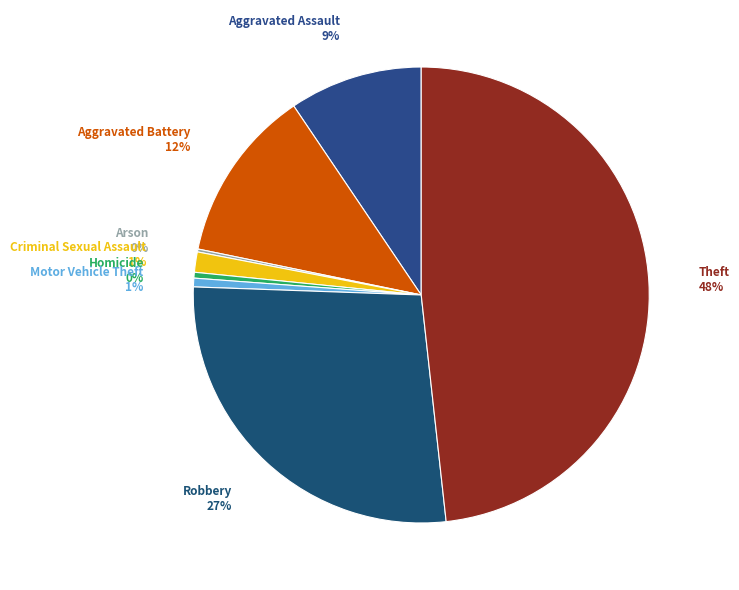

To the nearest percent, what percentage of the pie is Criminal Sexual Assault?

1%